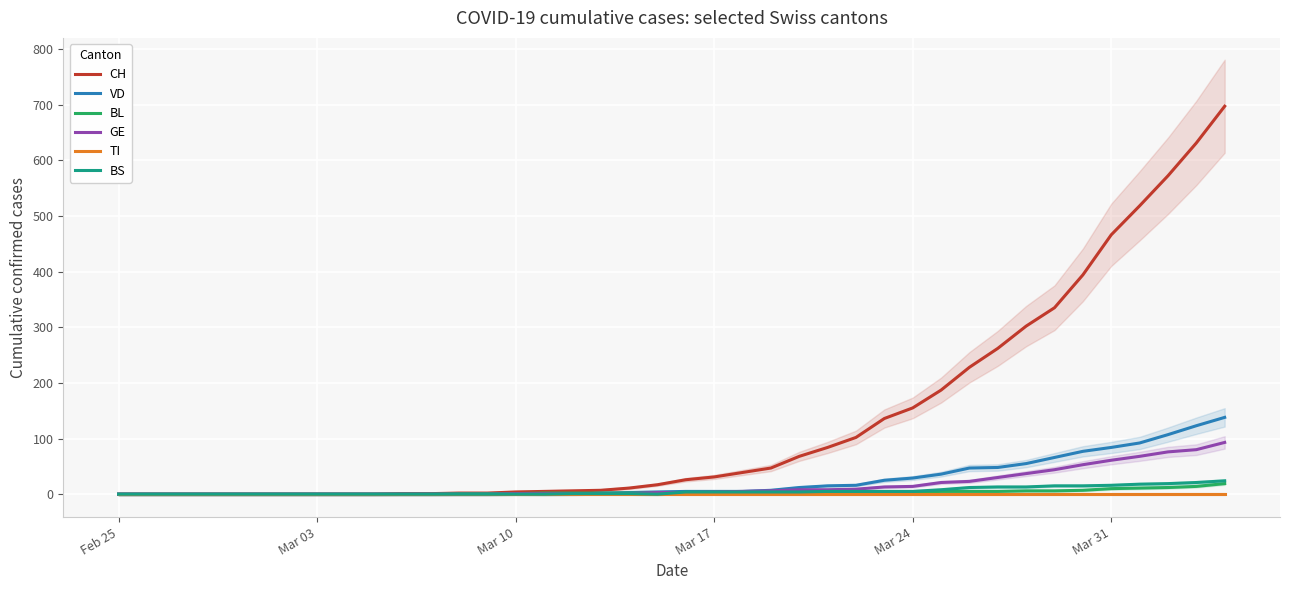

Which category has the lowest value in the BL series?

Feb 25